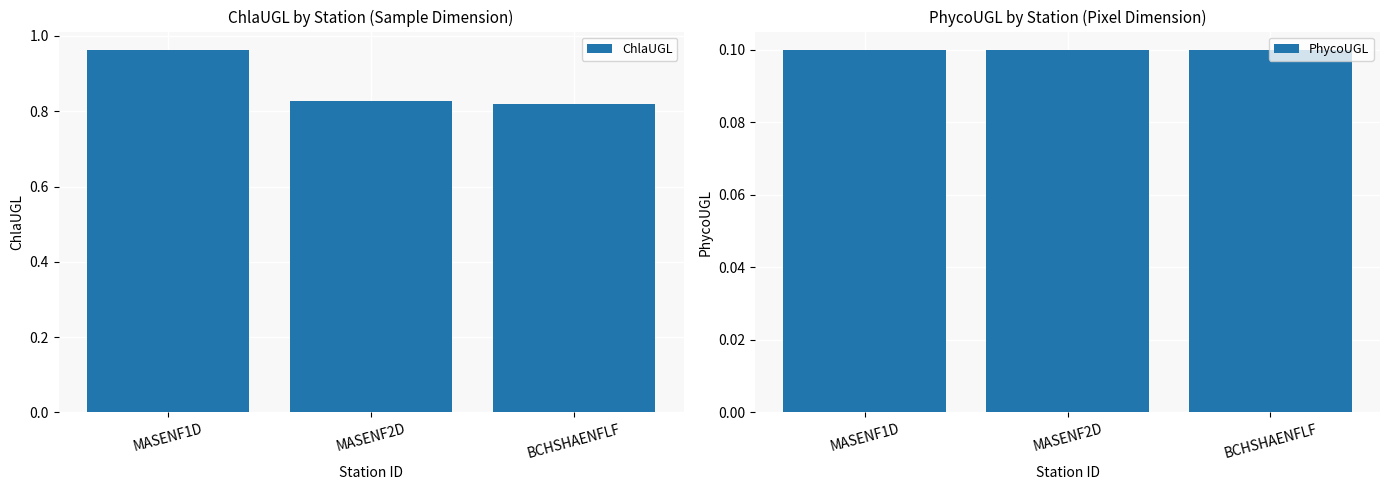

List the labels in order of PhycoUGL value, smallest first.

MASENF1D, MASENF2D, BCHSHAENFLF